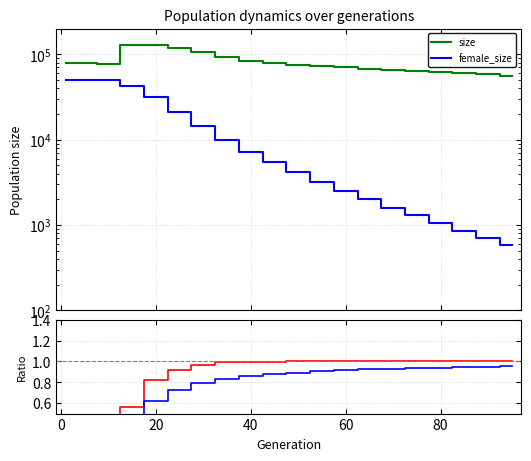

The value of rate_r2 at 40 is 0.1. True or false?

True